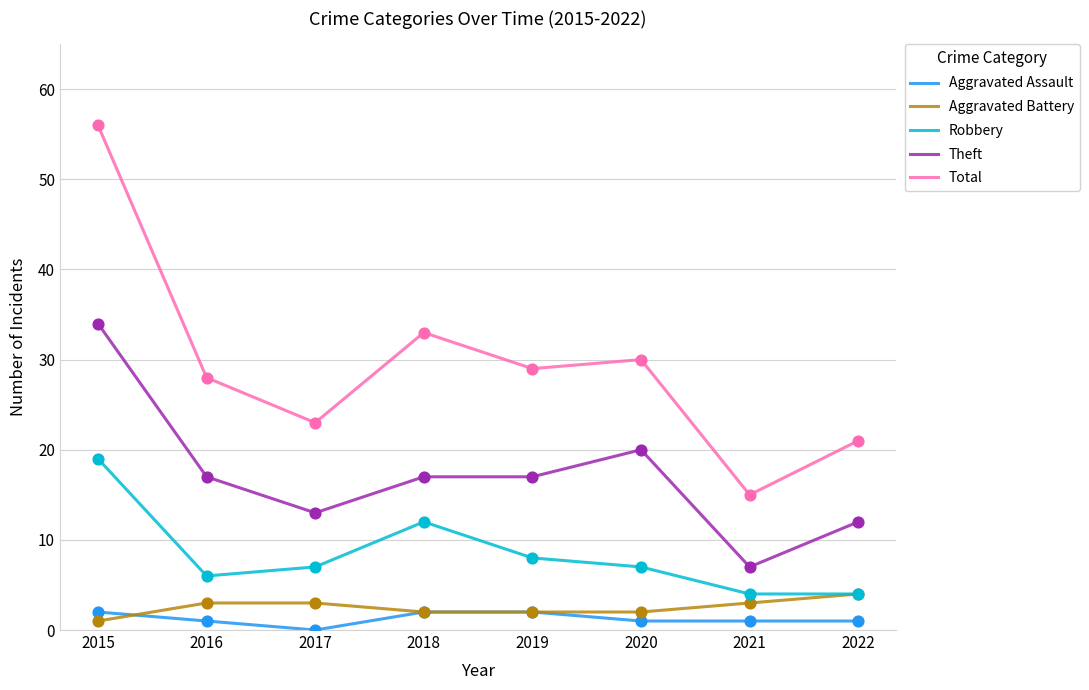

Is the value of Aggravated Assault at 2021 greater than the value of Total at 2017?

No